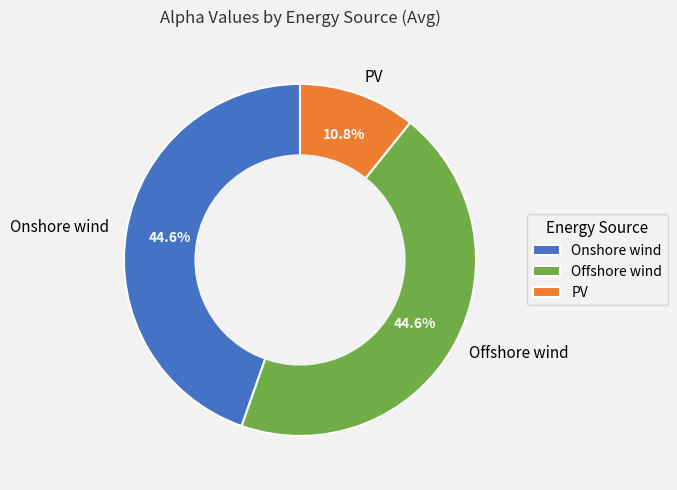

To the nearest percent, what is the difference between the largest and smallest slice percentages?

34%